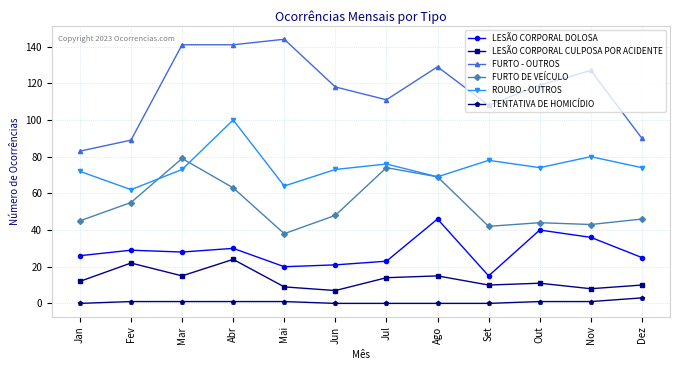

How many data points does each series have?

12